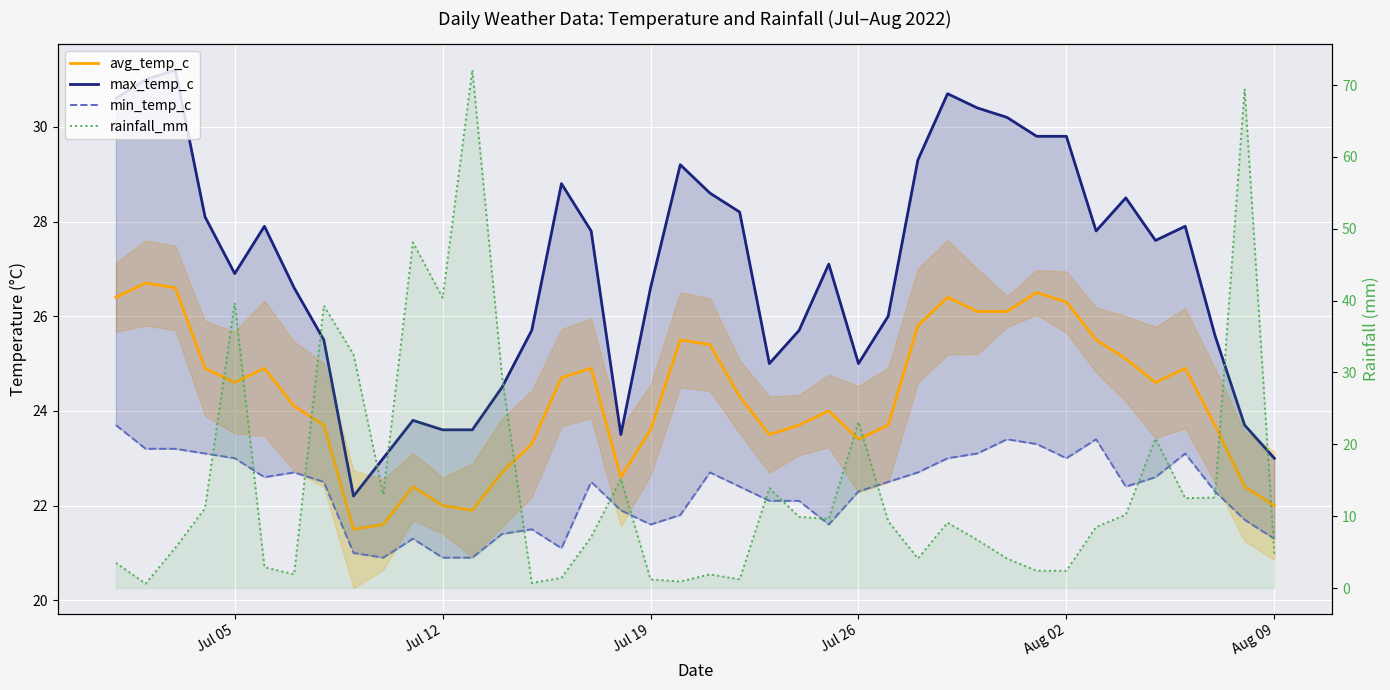

True or false: avg_temp_c and min_temp_c intersect in this chart.

False